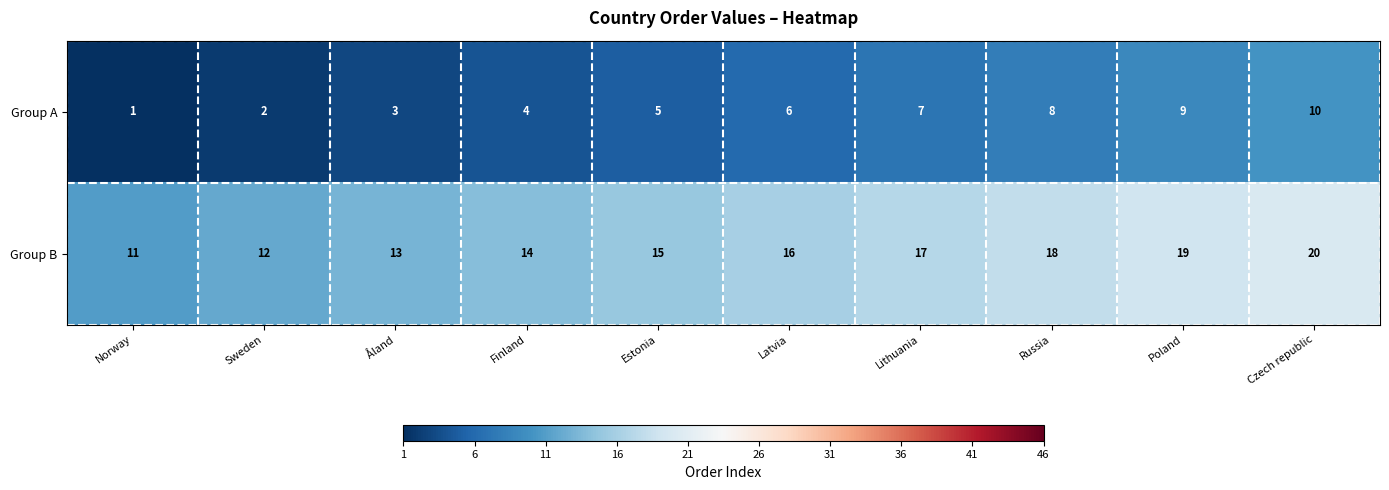

What is the difference between the highest and lowest values at Åland?

10